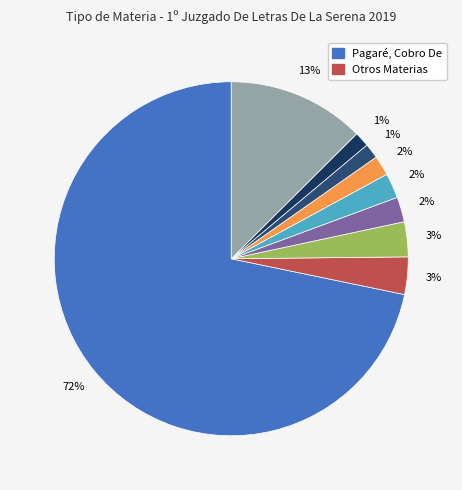

Count the number of slices in the pie.

9